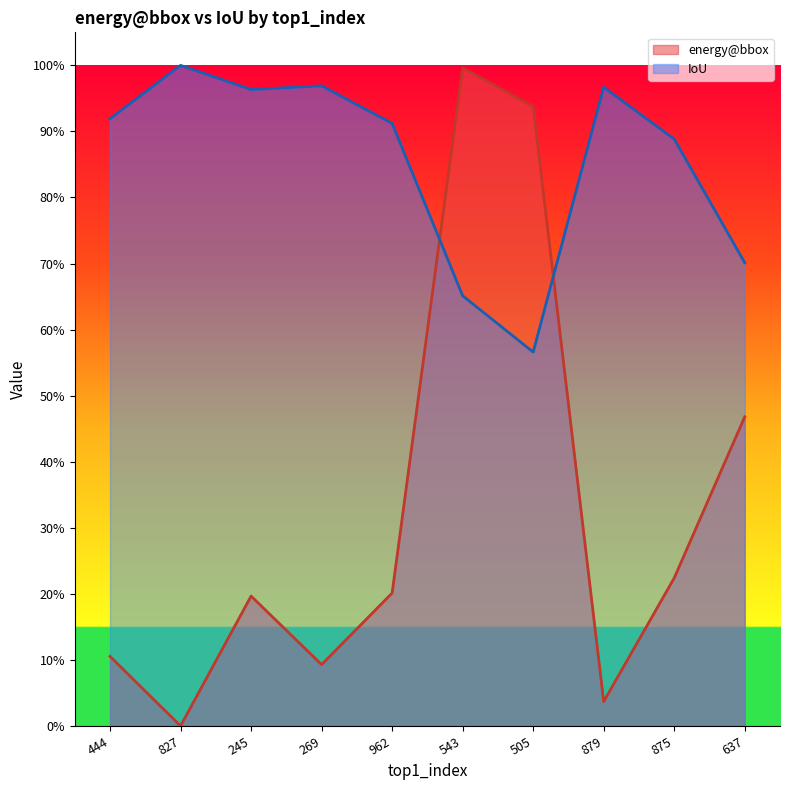

Does the chart have visible grid lines?

No